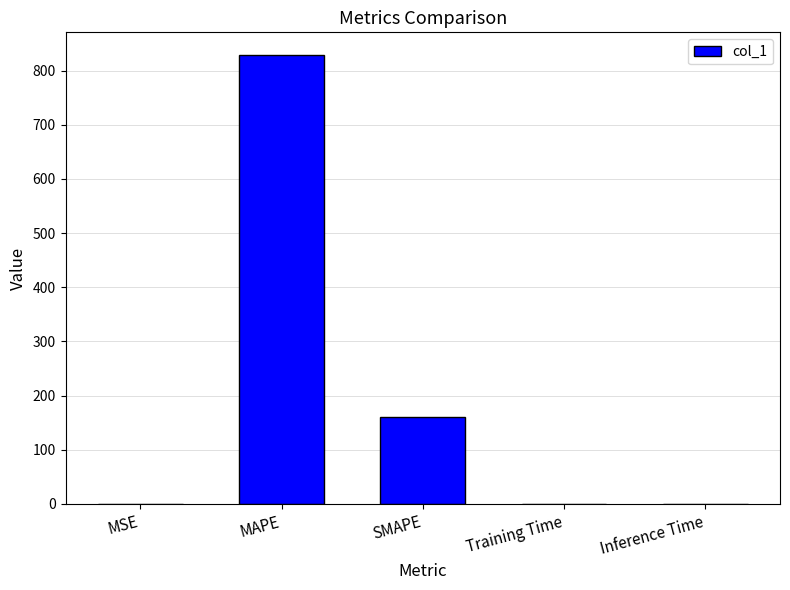

Which has a higher value, Inference Time or SMAPE?

SMAPE